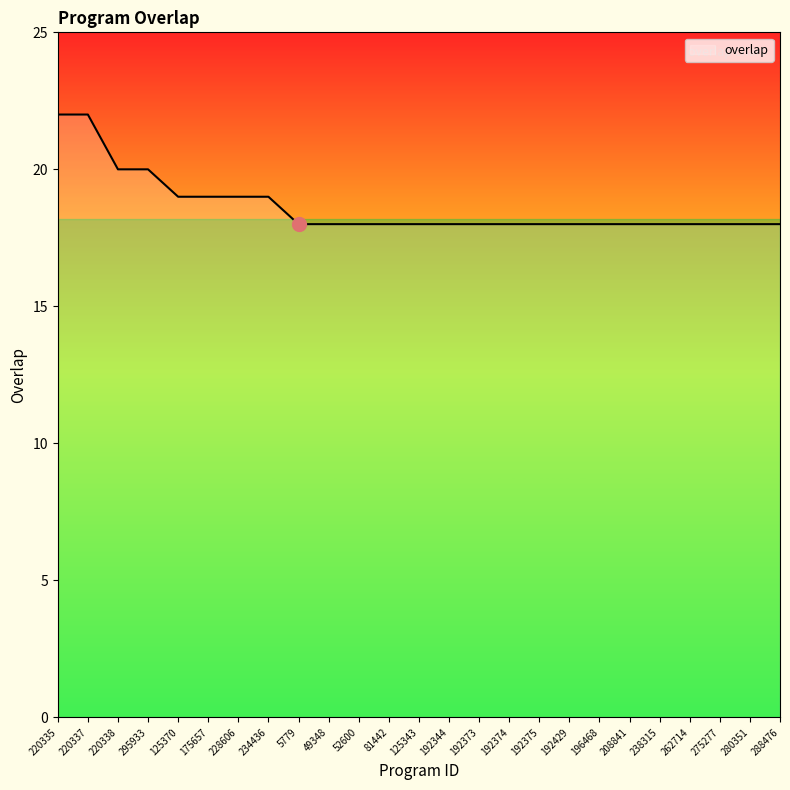

What is the ratio of the value at 192429 to the value at 220335?

0.8